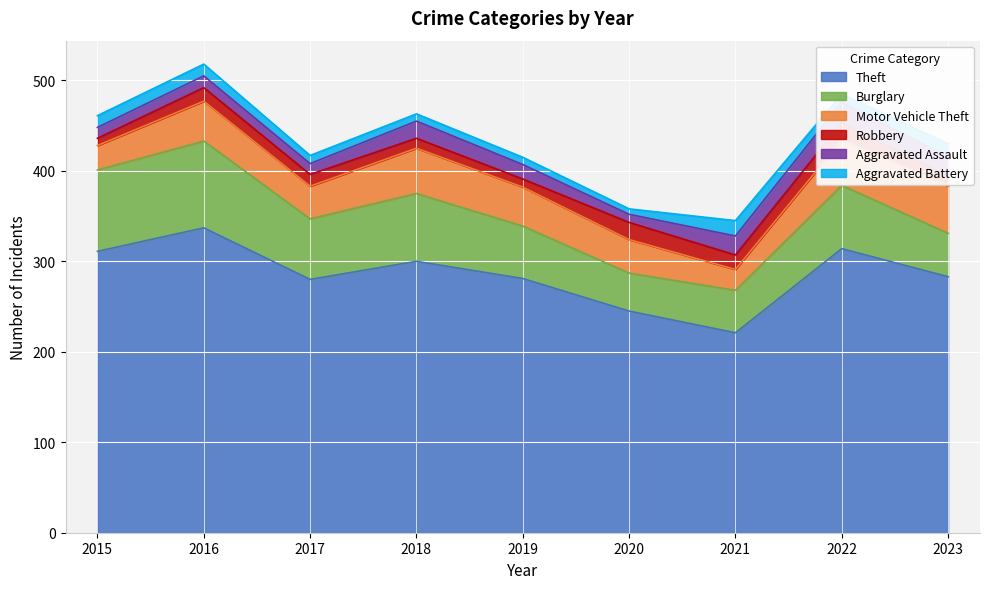

Count the number of categories in the chart.

9